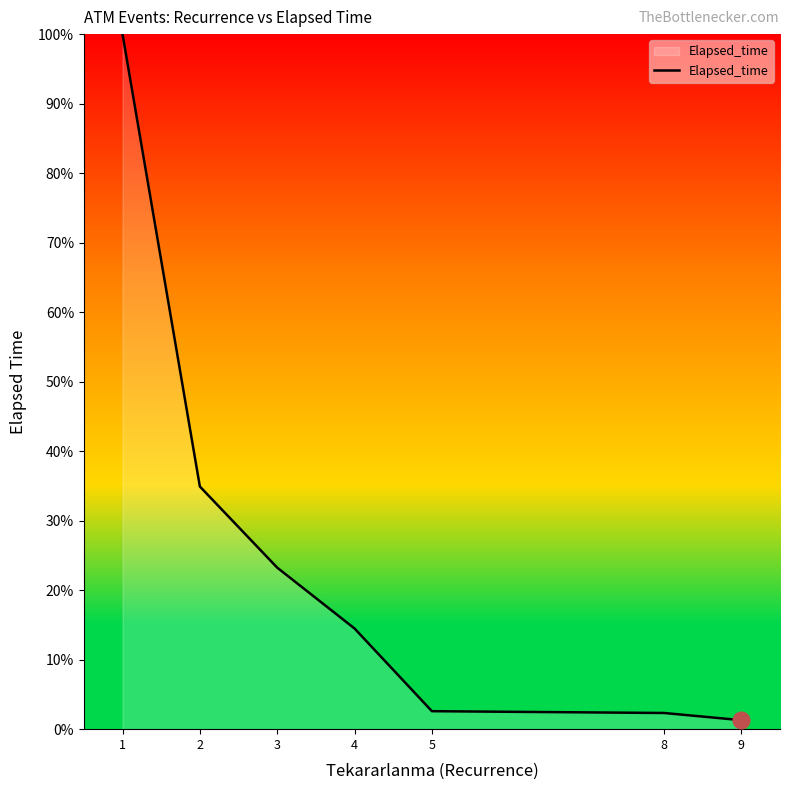

What is the change in value from 2 to 8?

-32.6